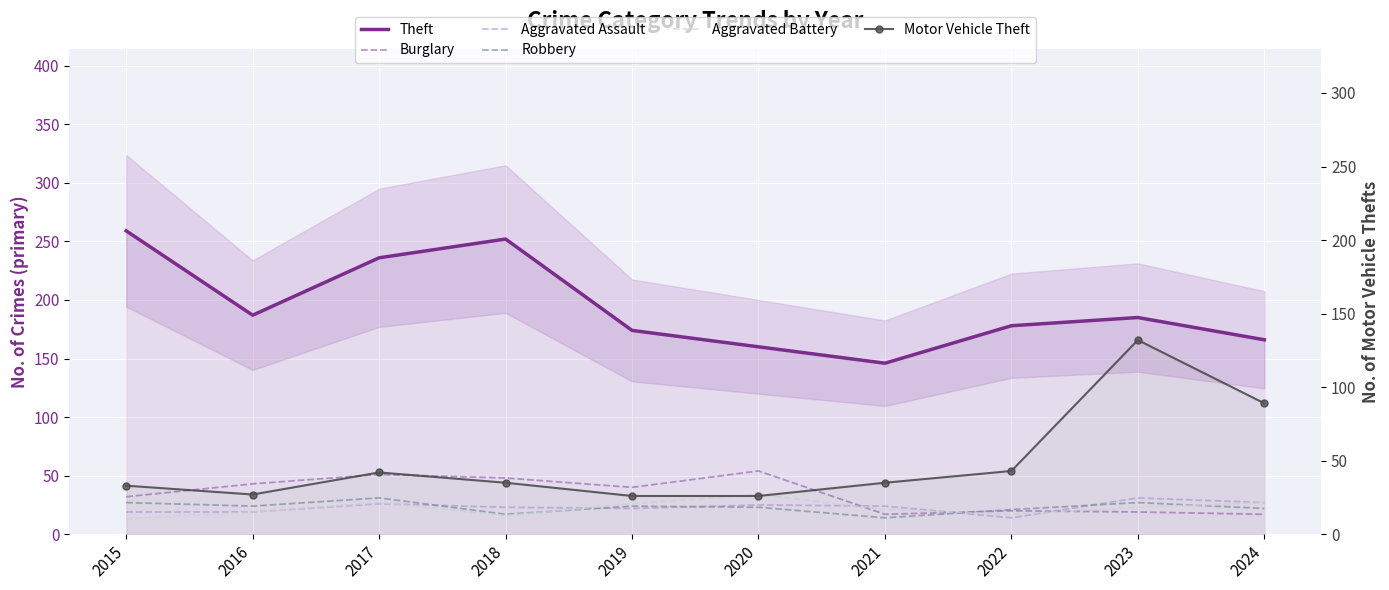

Between 2021 and 2016, which is larger?

2016